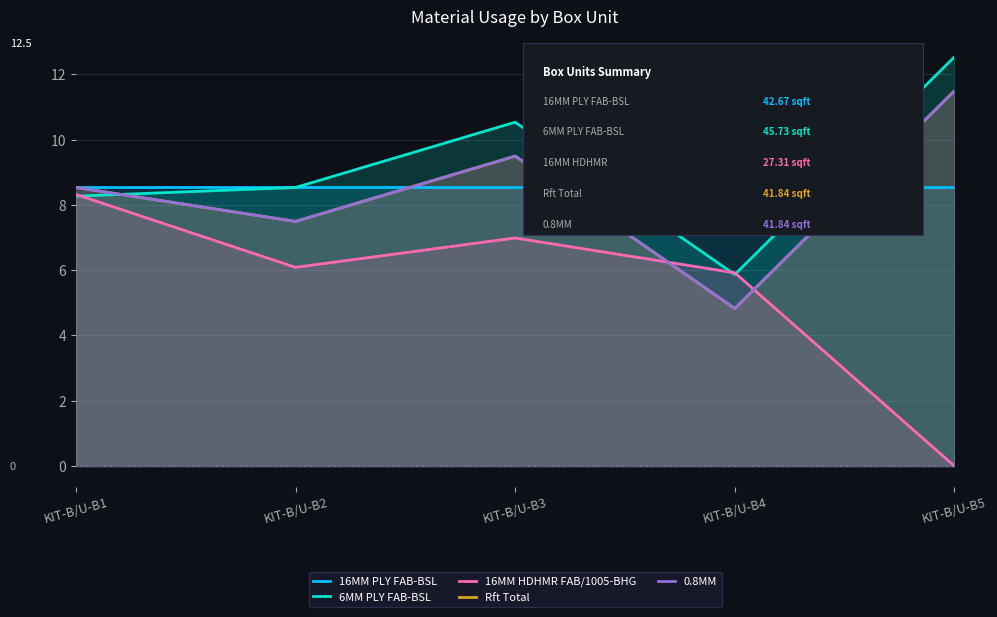

What is the maximum value for Rft Total?

11.5